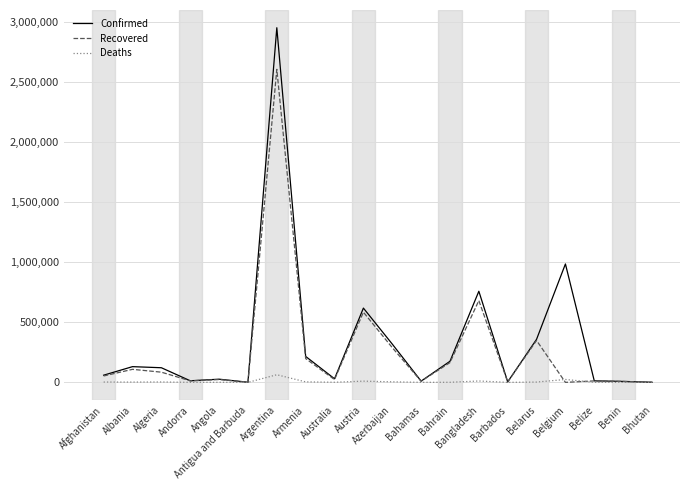

The value of Confirmed at Azerbaijan is 319109. True or false?

True